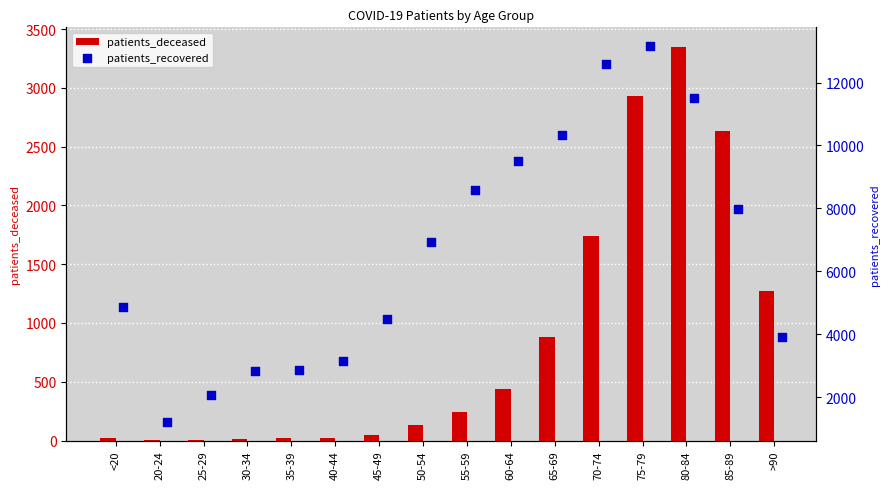

Which series has the largest total across all categories?

patients_recovered